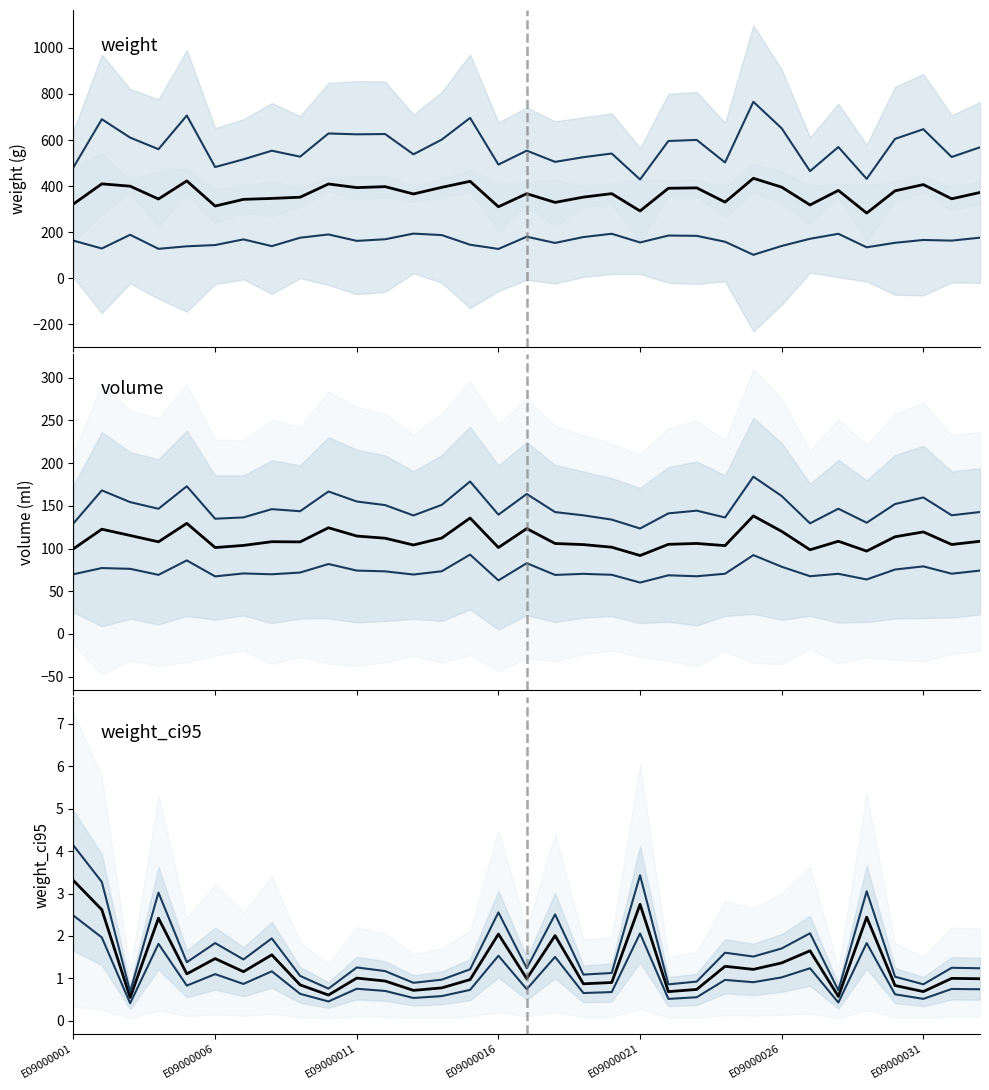

How many lines are shown in the chart?

3